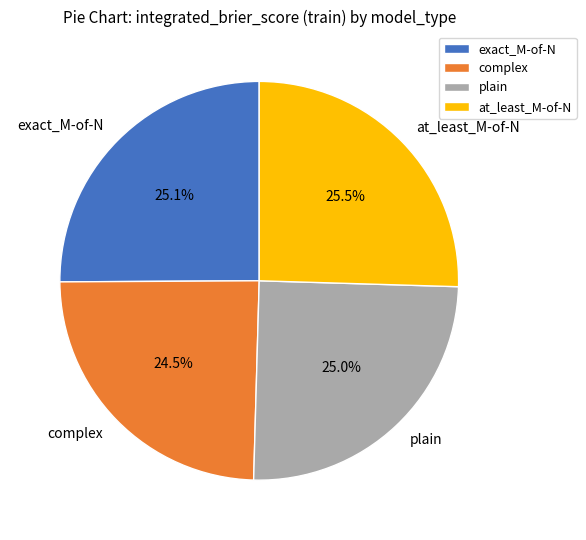

Is it true that plain is 25% of the pie?

True